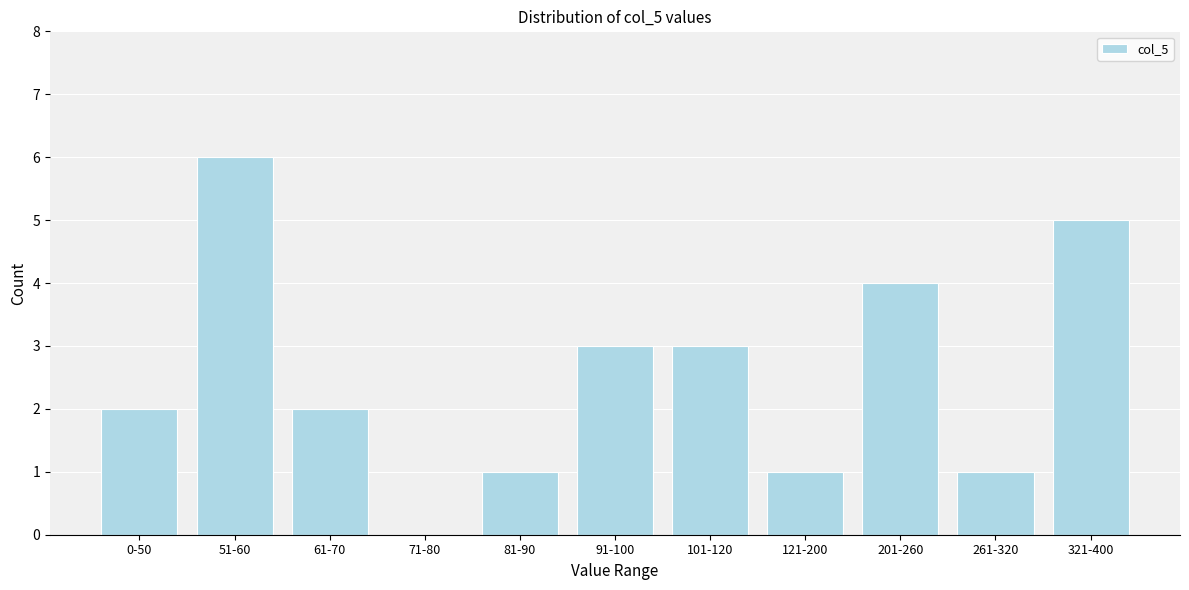

Reading left to right, list all the values displayed in this chart.

0-50=2	51-60=6	61-70=2	71-80=0	81-90=1	91-100=3	101-120=3	121-200=1	201-260=4	261-320=1	321-400=5